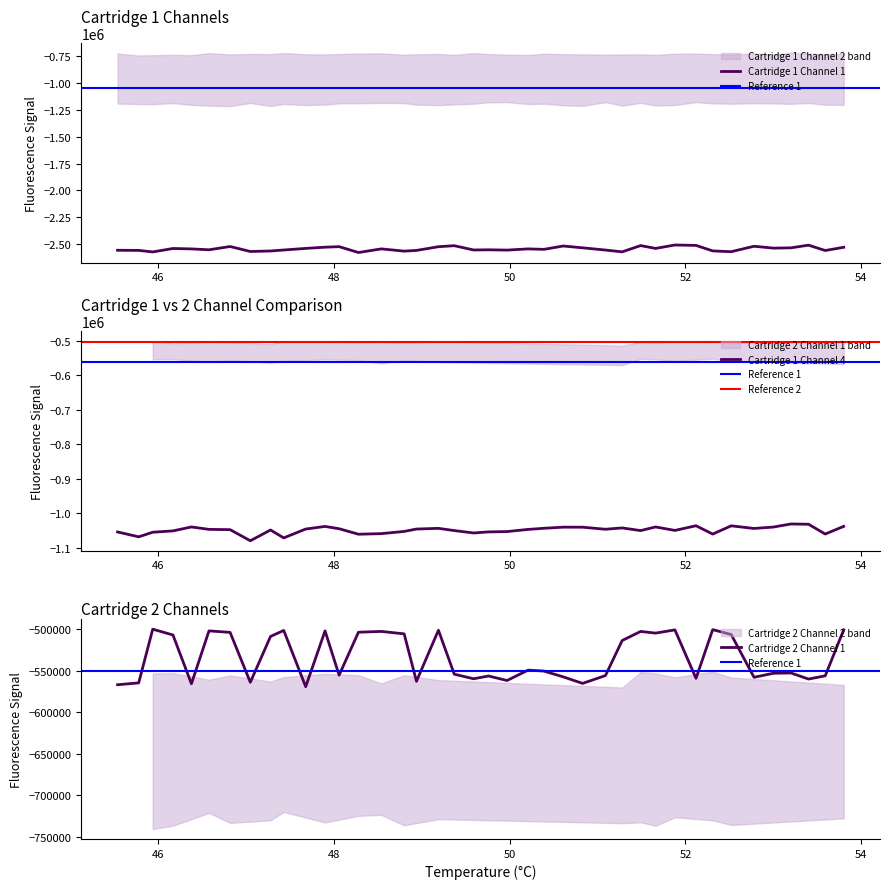

In Cartridge 1 Channel 1, how many points are lower than both neighbors (excluding endpoints)?

13